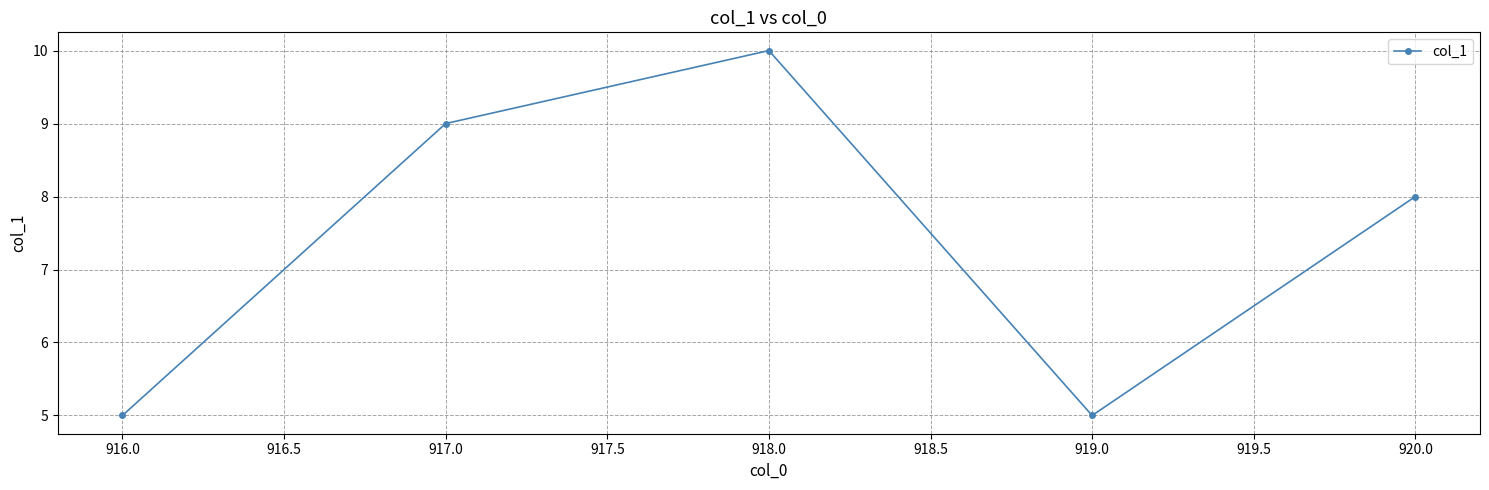

Reading right to left, extract all data points from this chart.

8	5	10	9	5